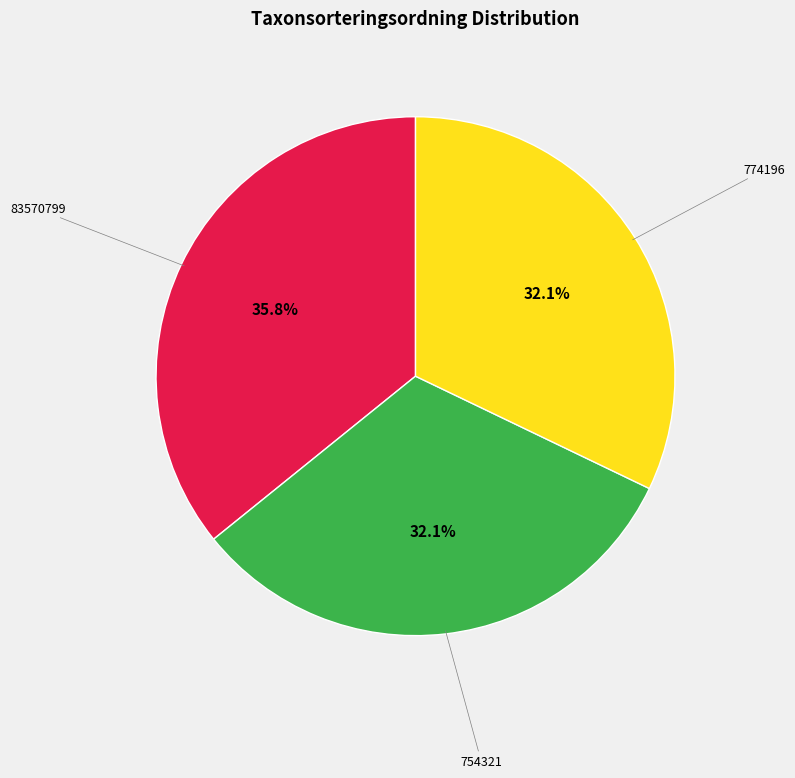

To the nearest percent, what is the difference between the largest and smallest slice percentages?

4%